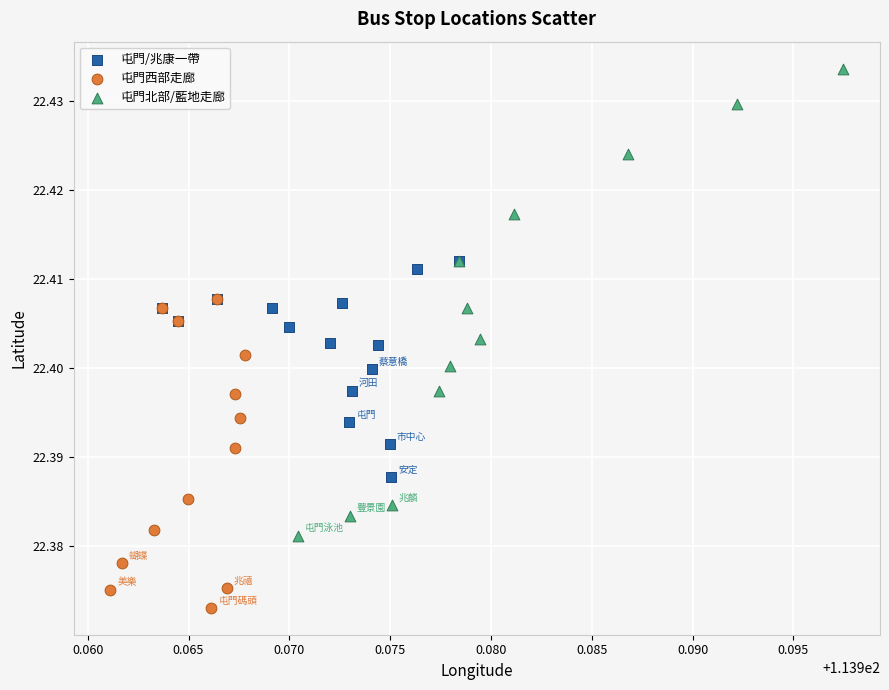

Which series reaches the maximum Y coordinate?

屯門北部/藍地走廊